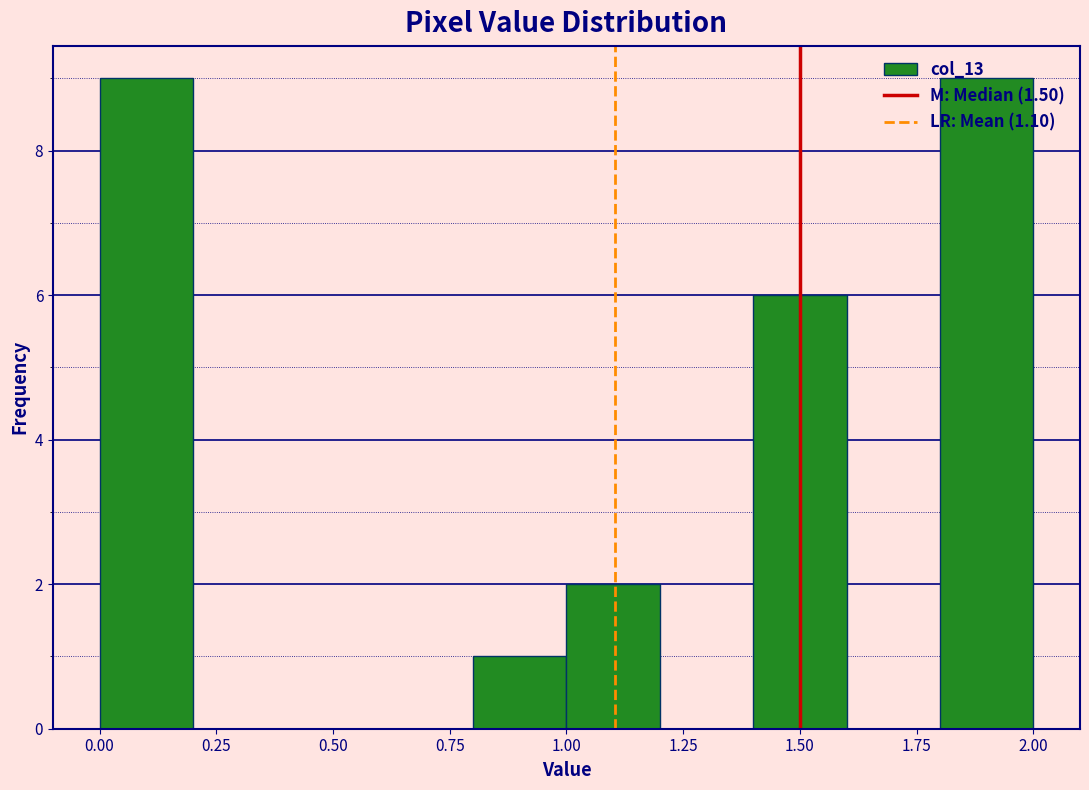

How tall is the bar that spans 1.0 to 1.2 on the x-axis? The values are not printed on the chart, so give them approximately, as read against the axis.

2